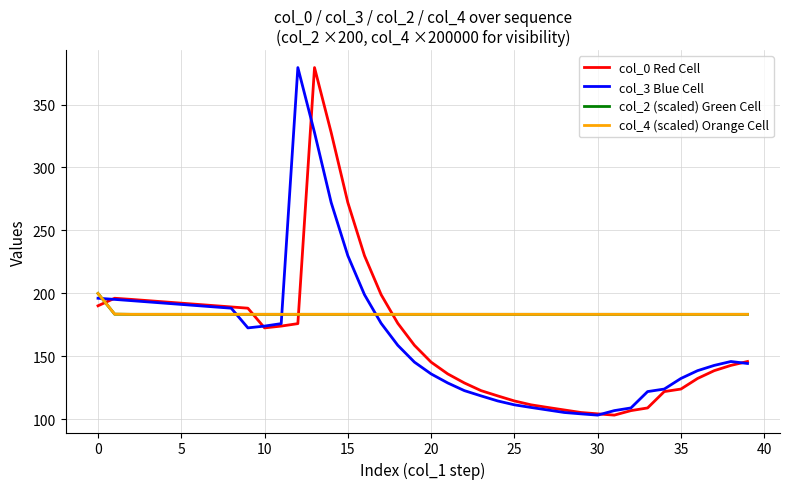

After their last crossing, which series has the higher values: col_2 (scaled) Green Cell or col_0 Red Cell?

col_2 (scaled) Green Cell